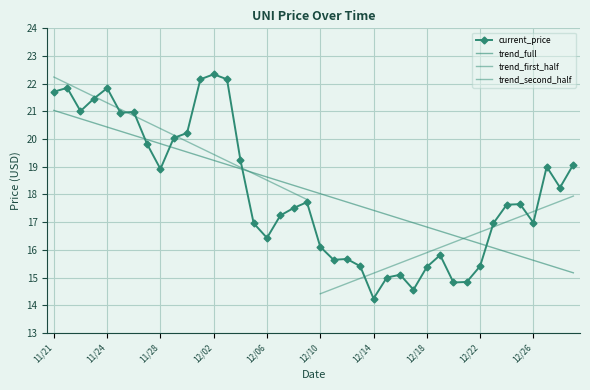

Reading left to right, list all the values displayed in this chart.

21.7	21.9	21.0	21.5	21.8	20.9	21.0	19.8	18.9	20.0	20.2	22.2	22.3	22.2	19.3	17.0	16.4	17.2	17.5	17.7	16.1	15.6	15.7	15.4	14.2	15.0	15.1	14.6	15.4	15.8	14.8	14.8	15.4	17.0	17.6	17.6	17.0	19.0	18.2	19.1